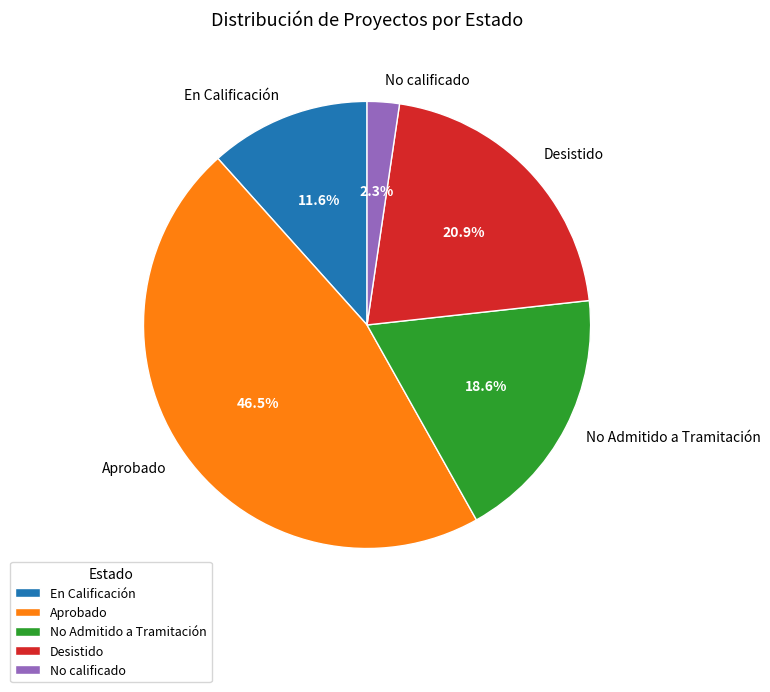

How many slices are in this pie chart?

5